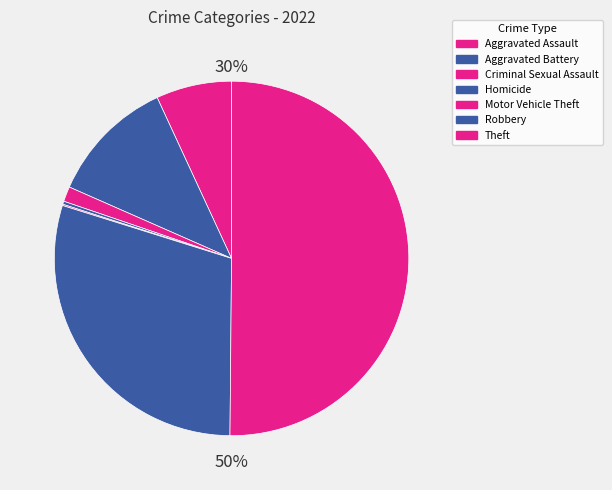

To the nearest percent, what percentage of the pie is Aggravated Battery?

12%